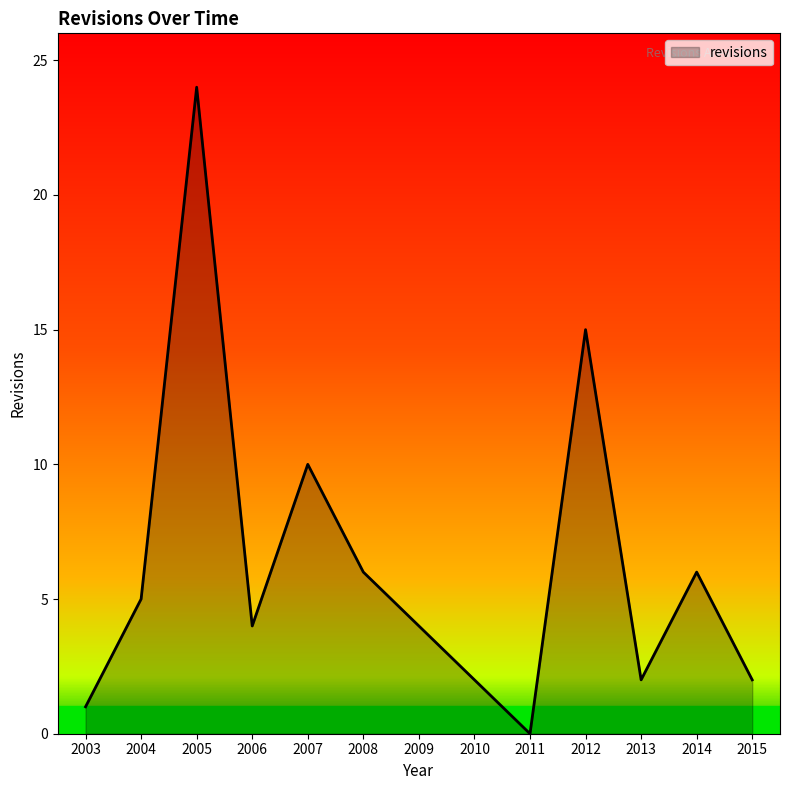

Which category has the lowest value across all series?

2011